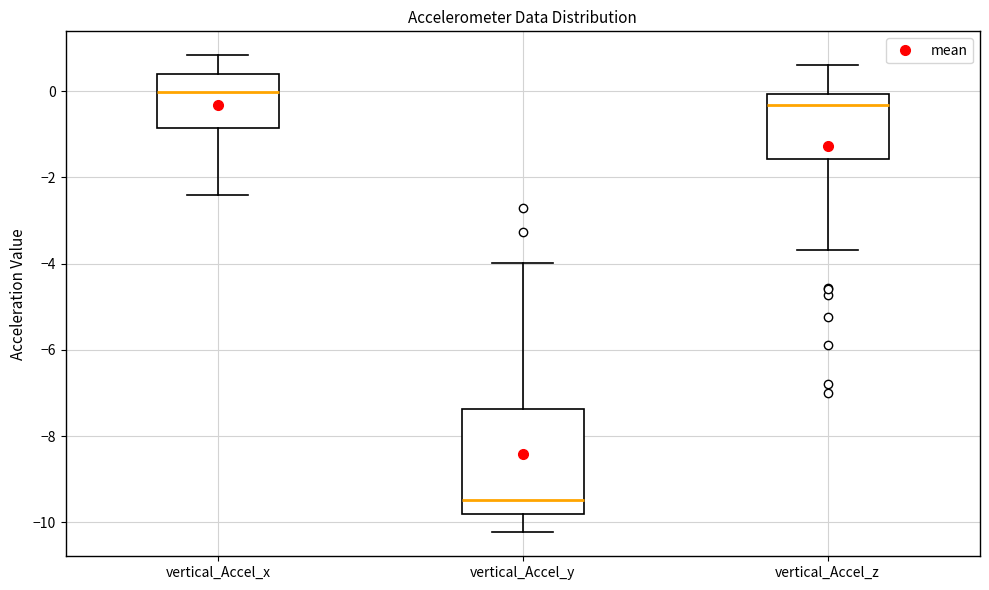

Reading left to right, read every box against the y-axis: the position of its median line, the range the box covers, and the ends of its whiskers. The values are not printed on the chart, so give them approximately, as read against the axis.

vertical_Accel_x: median 0.0, box -0.8 to 0.4, whiskers -2.4 to 0.8
vertical_Accel_y: median -9.4, box -9.8 to -7.4, whiskers -10.2 to -4.0
vertical_Accel_z: median -0.4, box -1.6 to 0.0, whiskers -3.6 to 0.6